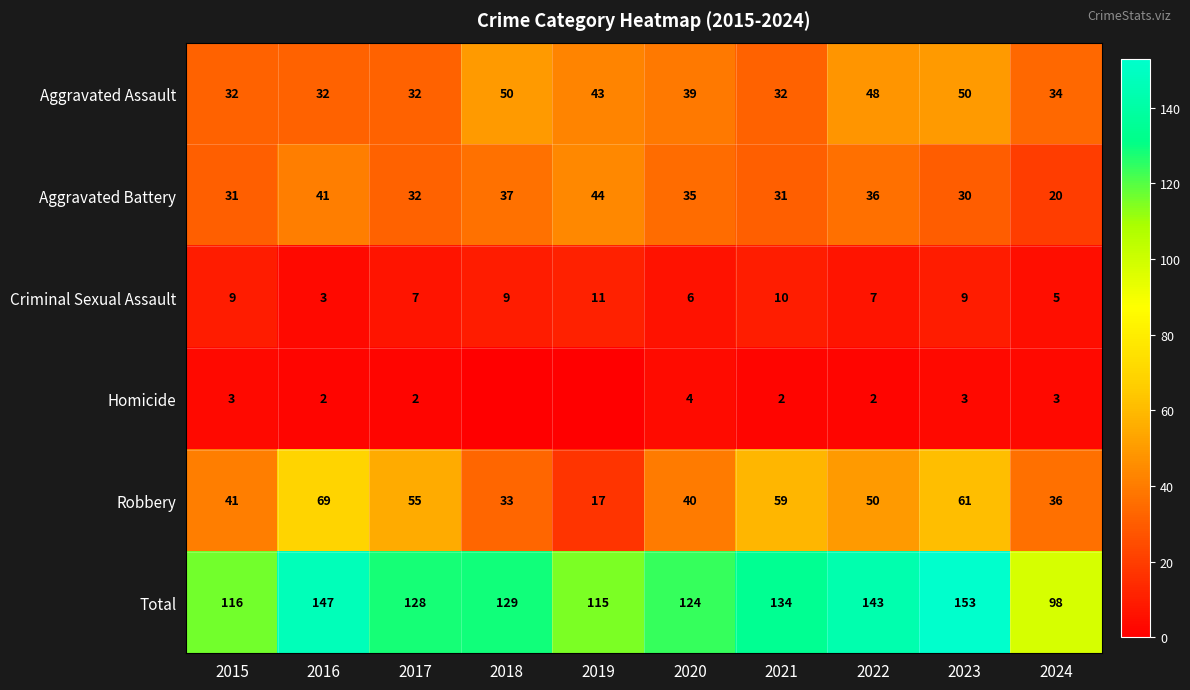

What is the difference between the highest and lowest values at 2023?

150